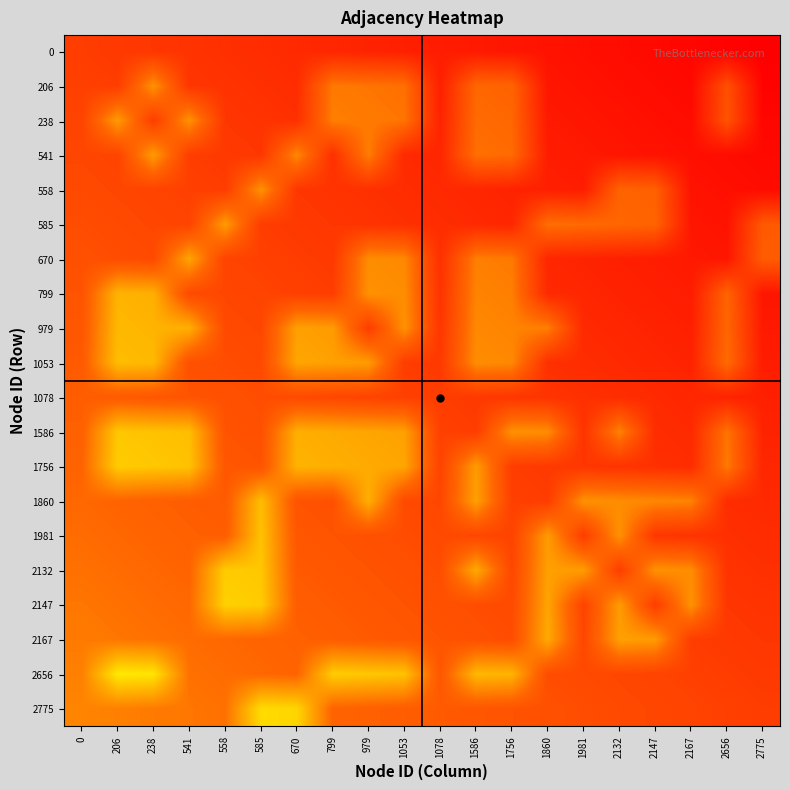

Which series changed the most between 1053 and 1981?

979